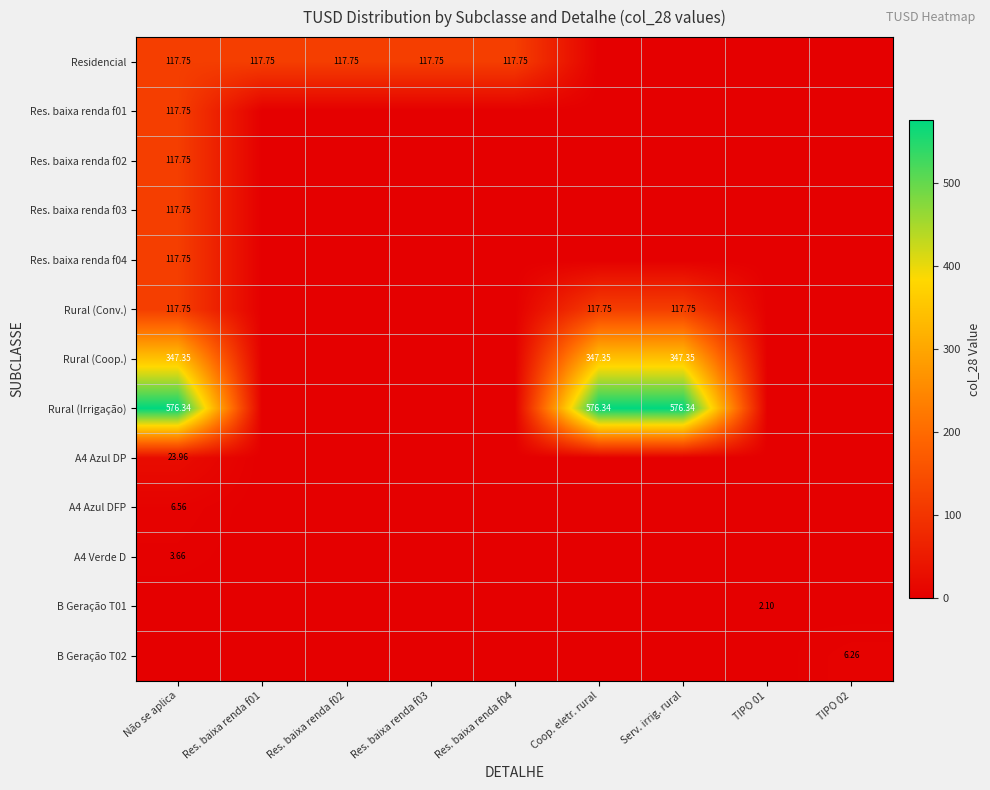

How many values in the Res. baixa renda f02 series exceed 0?

1